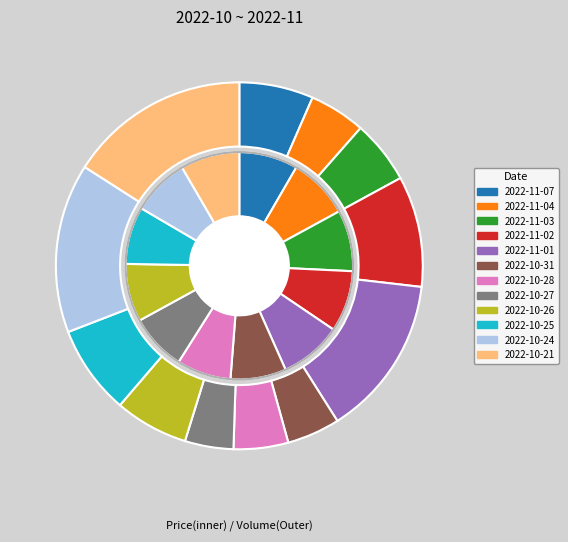

What portion of the pie excludes 2022-10-21?

91.6%